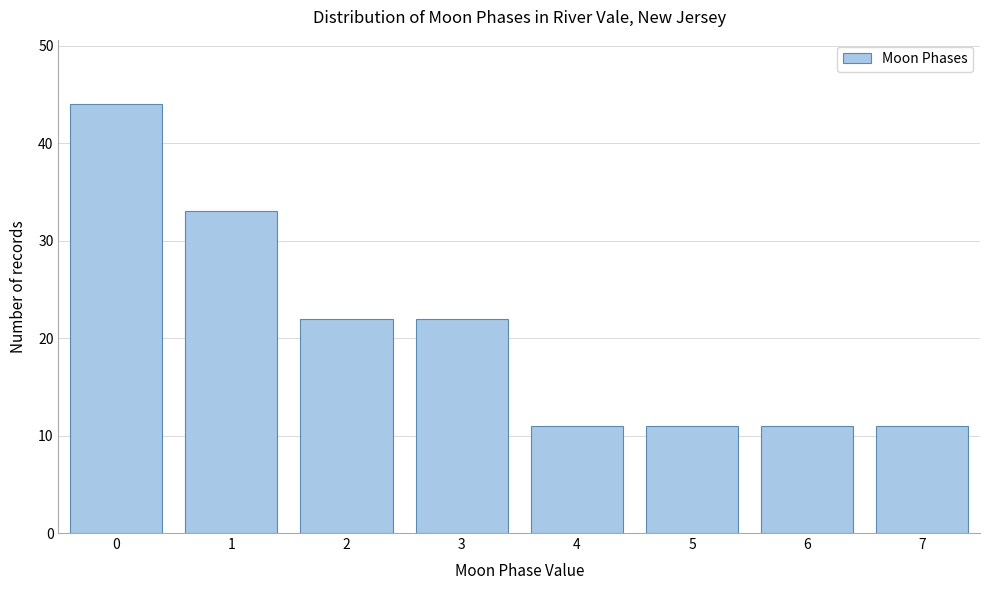

Reading left to right, list every bar in this chart as the range it spans on the x-axis followed by its height. The values are not printed on the chart, so give them approximately, as read against the axis.

-0.5 to 0.5: 44
0.5 to 1.5: 33
1.5 to 2.5: 22
2.5 to 3.5: 22
3.5 to 4.5: 11
4.5 to 5.5: 11
5.5 to 6.5: 11
6.5 to 7.5: 11